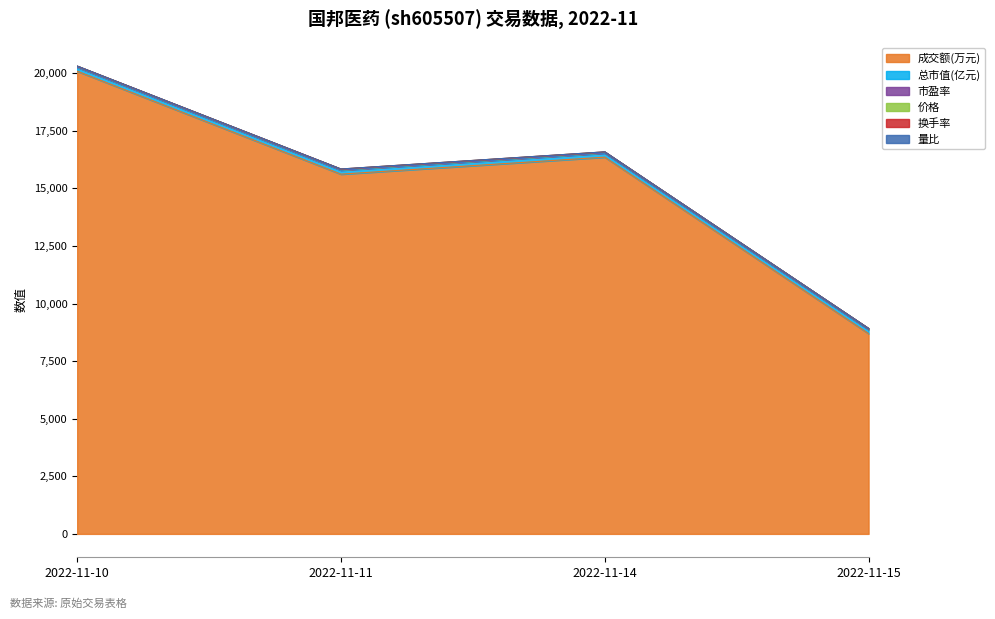

At which category is the sum across all series the highest?

2022-11-10